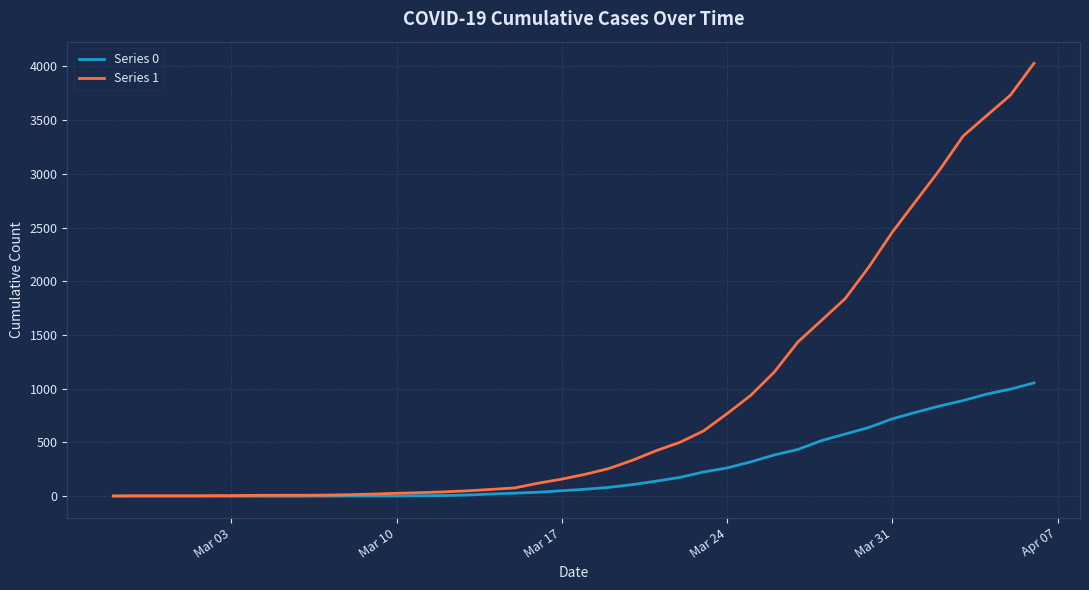

List the series in order of their overall mean, highest first.

Series 1, Series 0